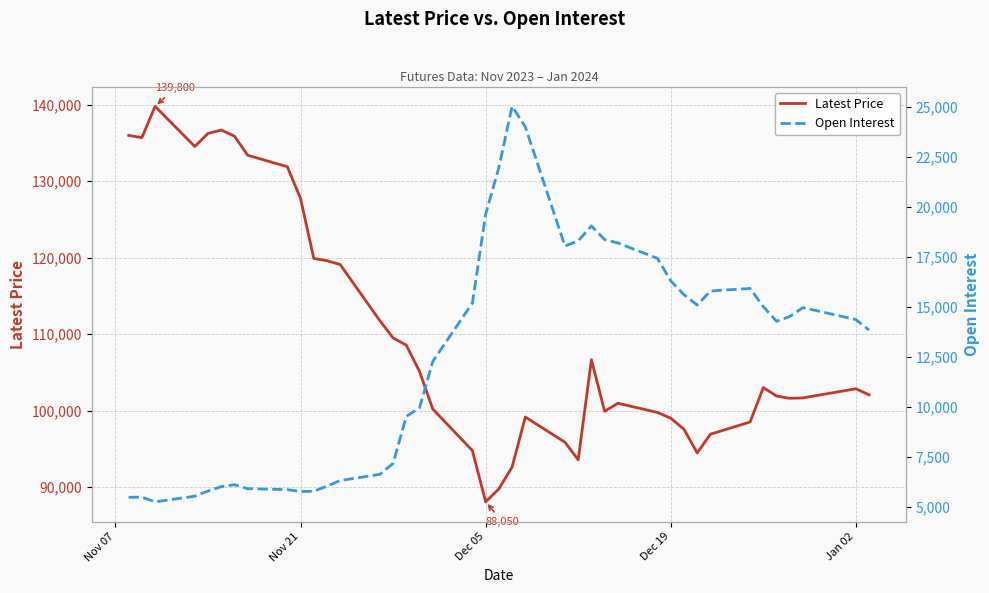

What is the highest value of the Open Interest series?

25035